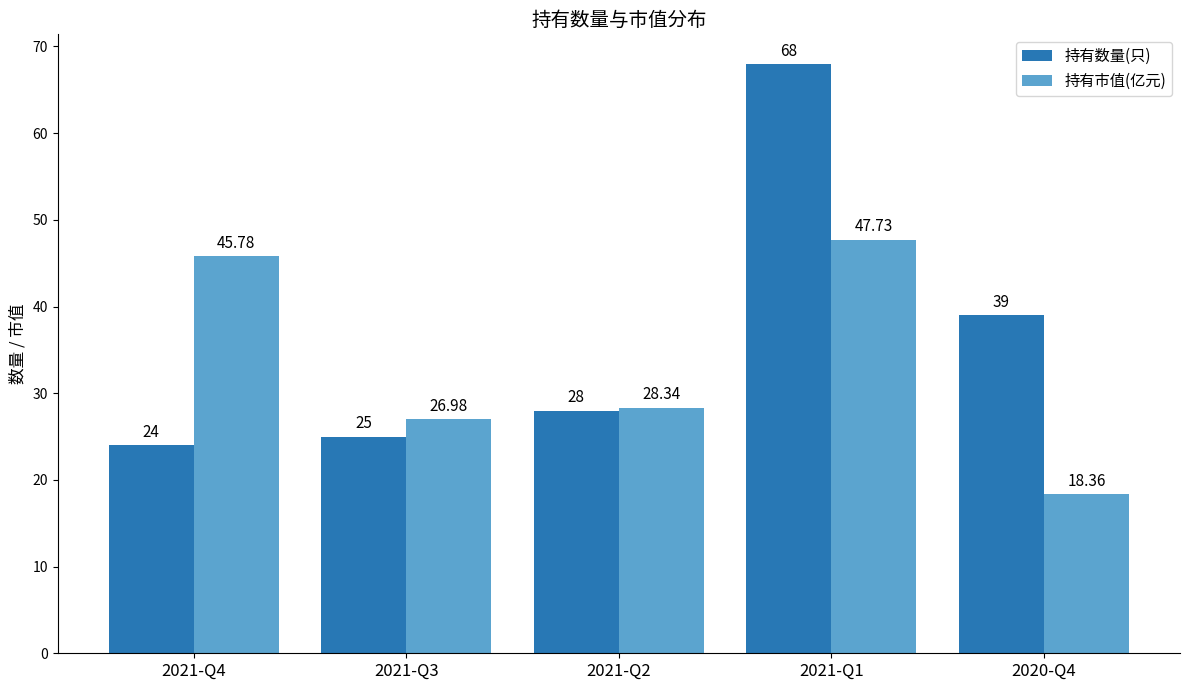

What are all the series names shown in the legend?

持有数量(只), 持有市值(亿元)